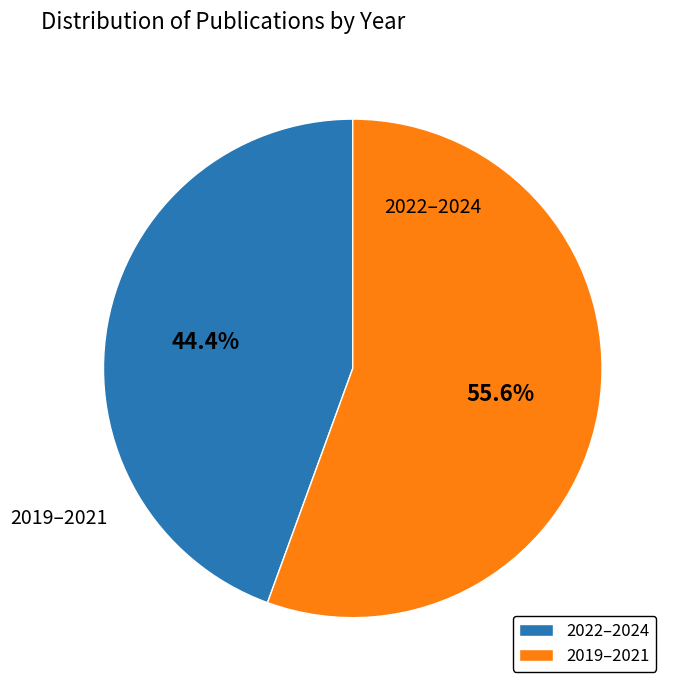

Is there any slice that represents more than half of the pie?

Yes